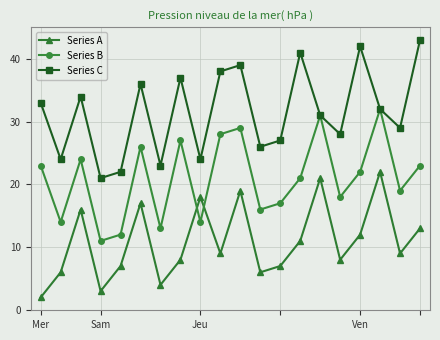

What is the difference between the second highest and second lowest values in the Series B series?

19